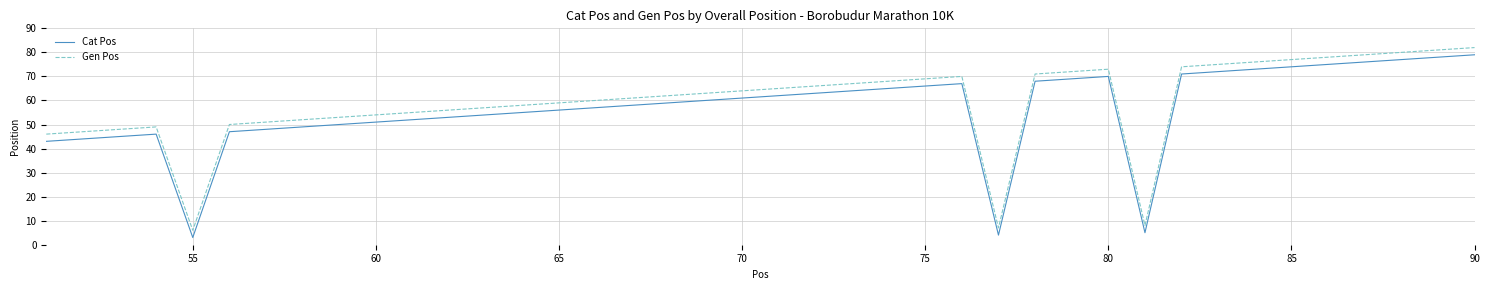

True or false: Cat Pos and Gen Pos cross at least once.

False